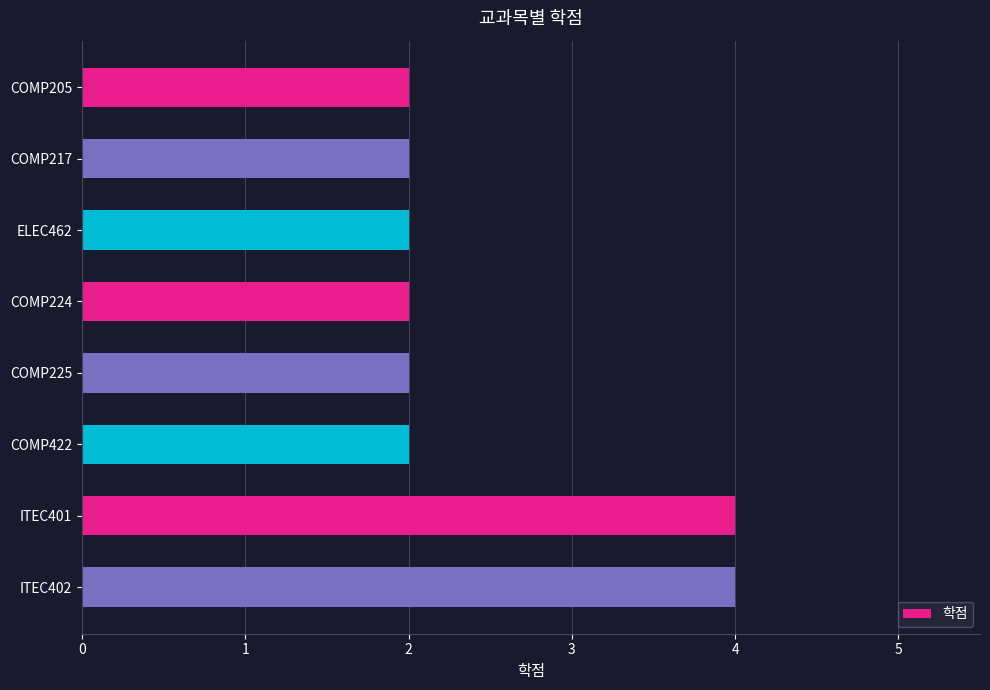

What is the greatest value displayed?

4